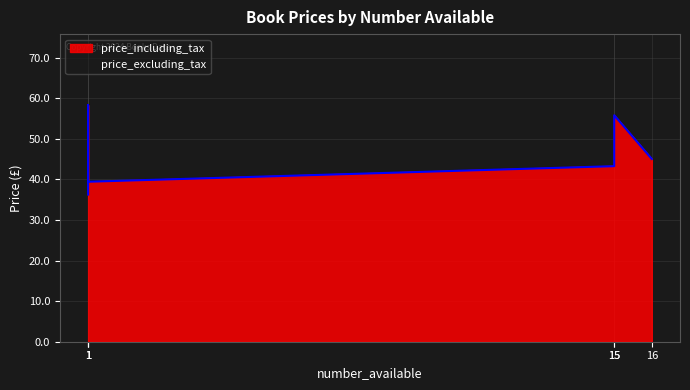

Count the number of categories in the chart.

6